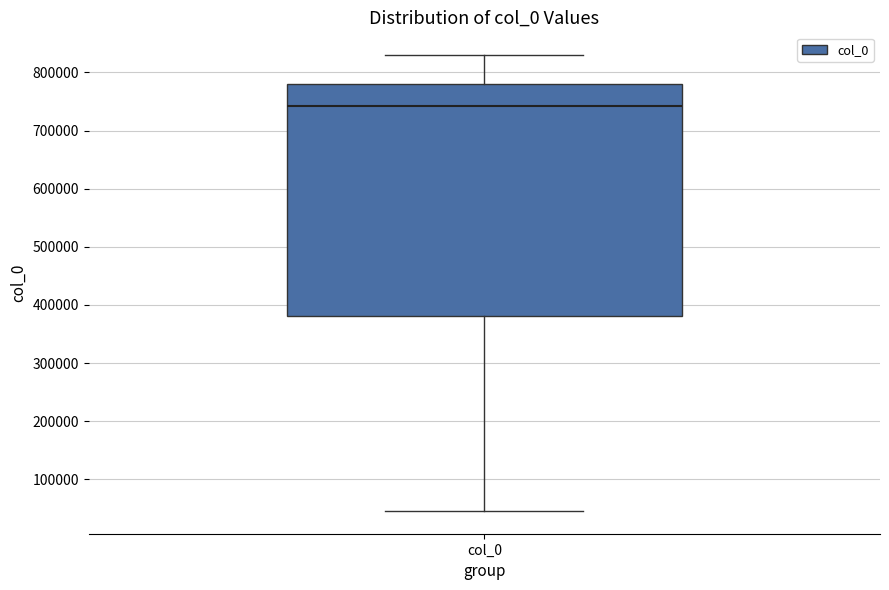

Read this box plot against the y-axis: the position of the median line, the range covered by the box, and the ends of both whiskers. The values are not printed on the chart, so give them approximately, as read against the axis.

median 740000, box 380000 to 780000, whiskers 50000 to 830000